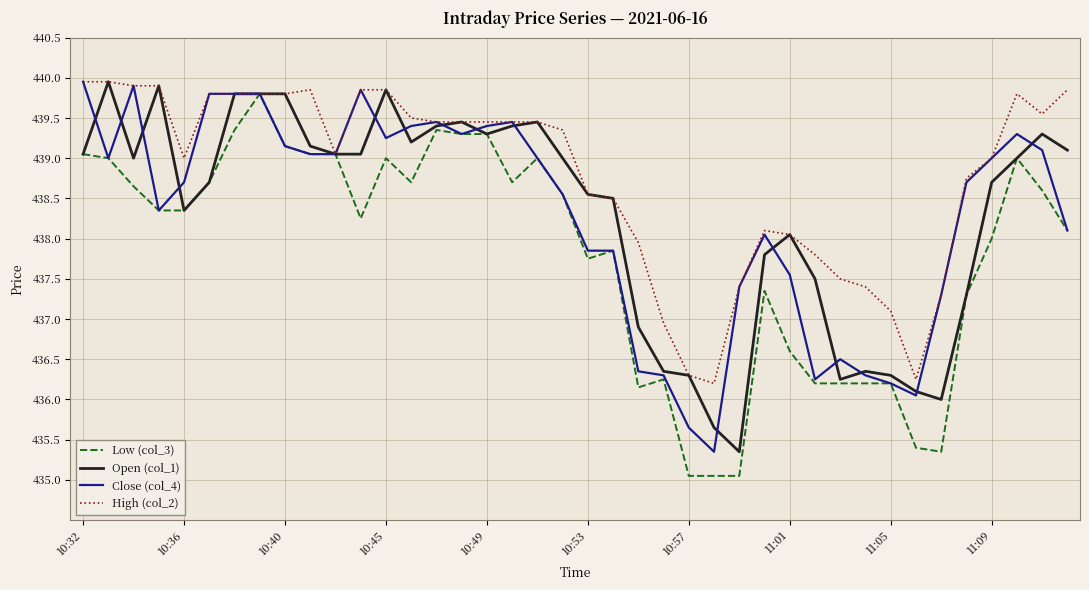

Is this an area chart (filled region under the line)?

No